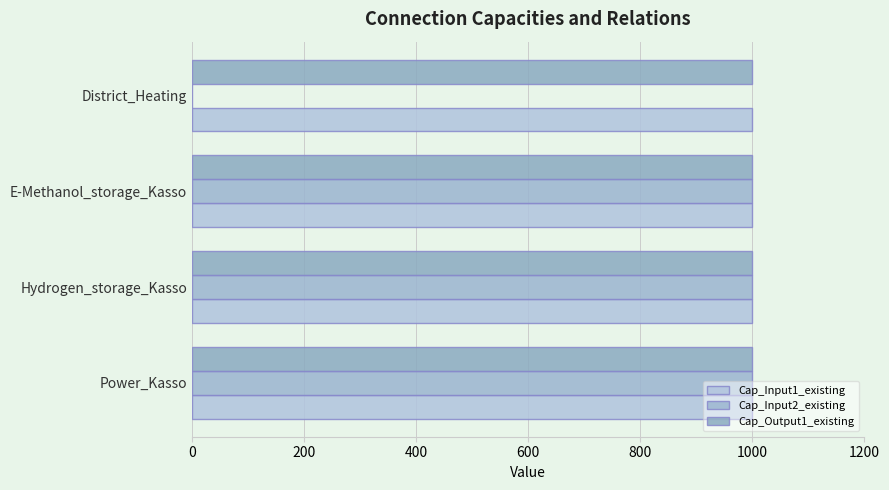

How many series are shown in this chart?

3